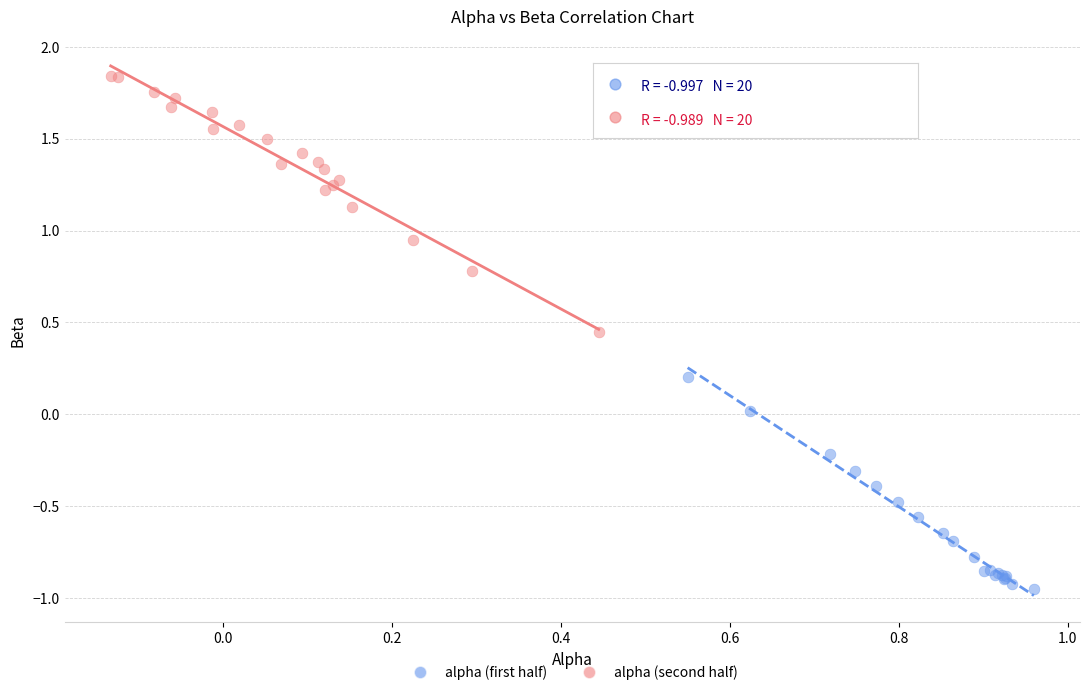

Which series contains the highest Y value?

alpha (second half)